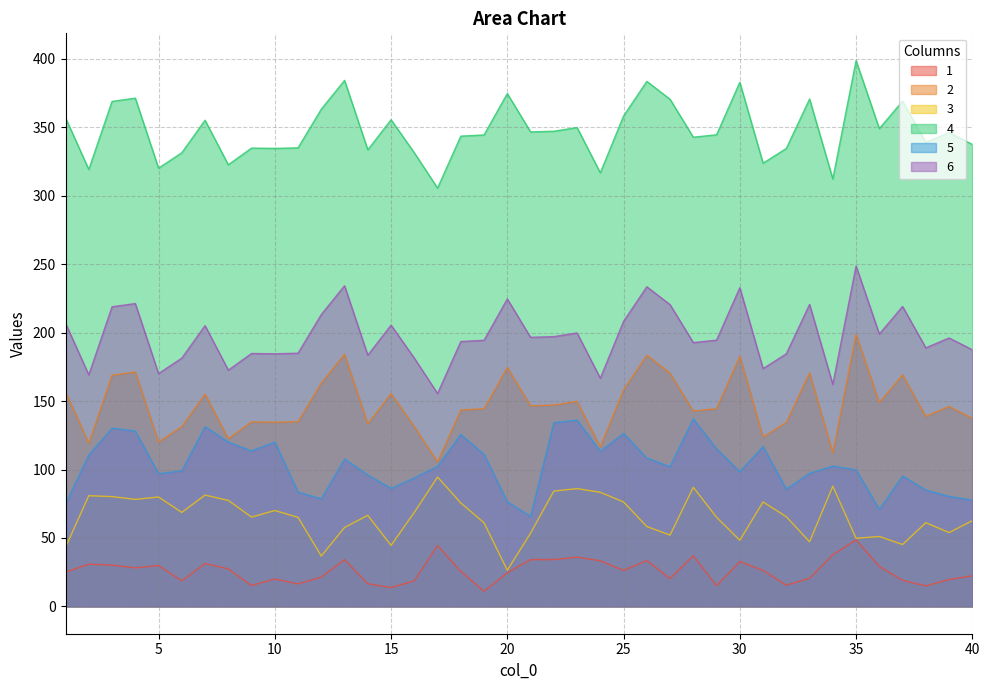

The value of 5 at 6 is 99.0. True or false?

True